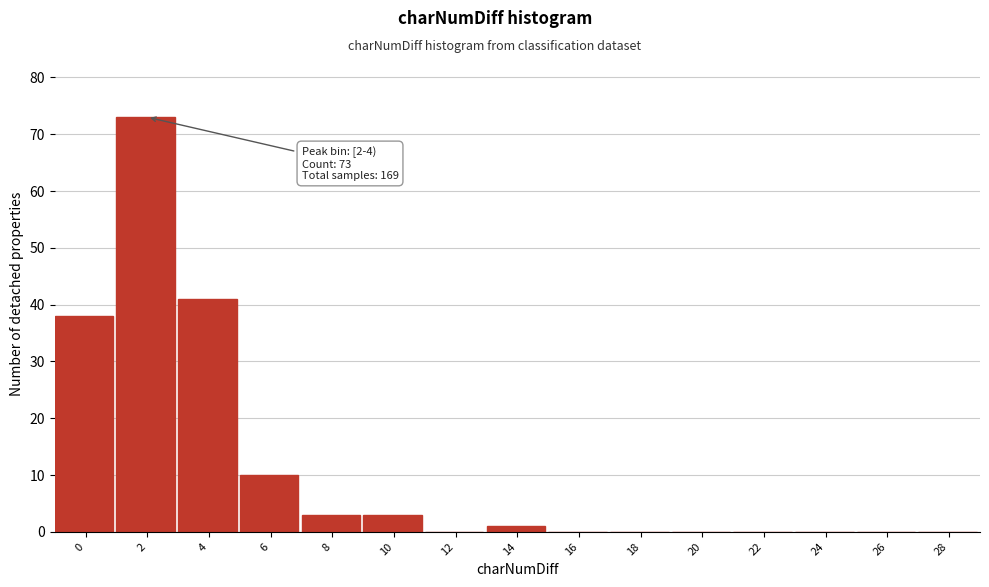

Reading right to left, list all the values displayed in this chart.

28=0	26=0	24=0	22=0	20=0	18=0	16=0	14=1	12=0	10=3	8=3	6=10	4=41	2=73	0=38